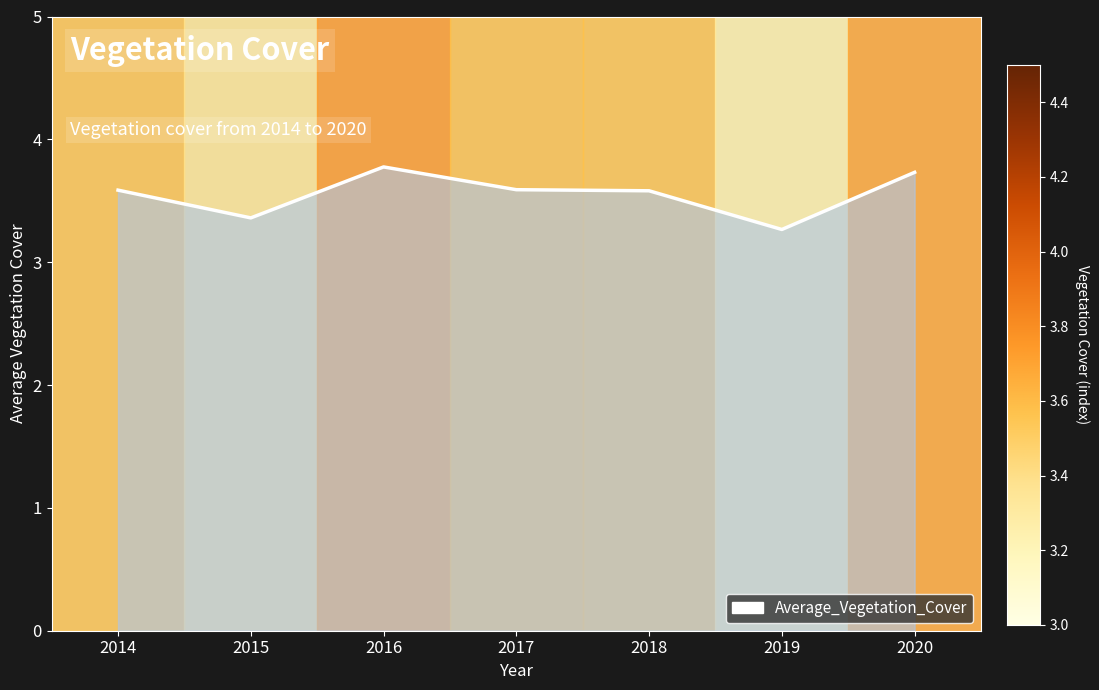

Reading left to right, list all the values displayed in this chart.

2014=3.6	2015=3.4	2016=3.8	2017=3.6	2018=3.6	2019=3.3	2020=3.7